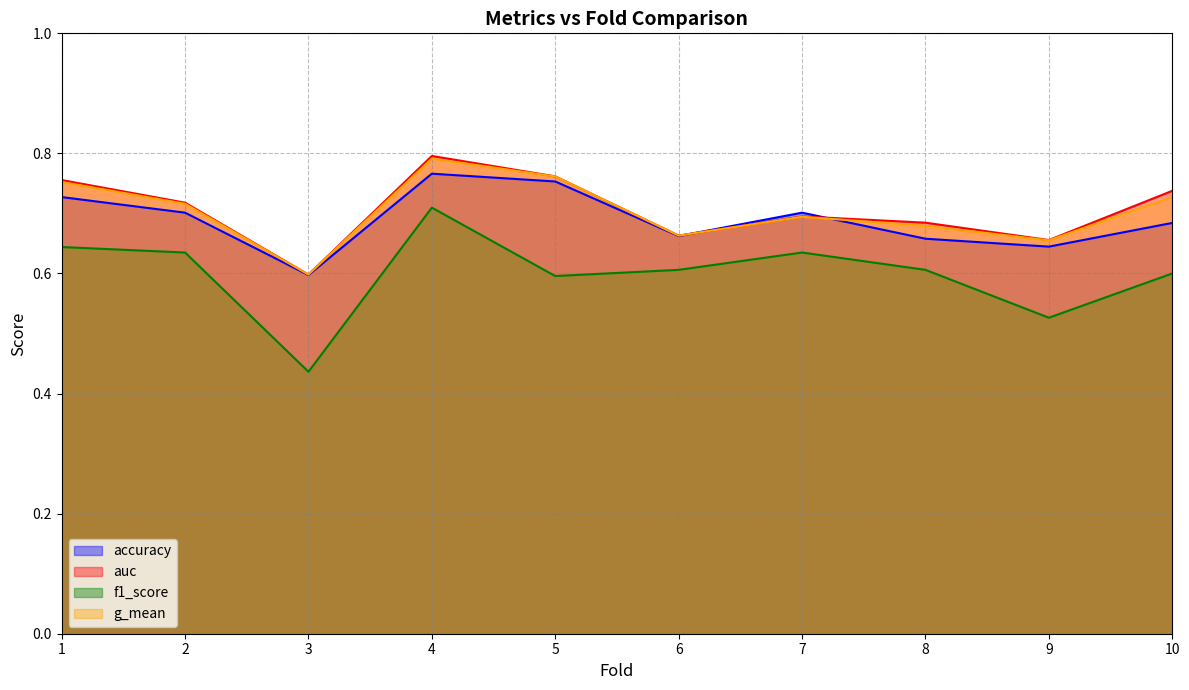

What is the total value across all series at 8?

2.6